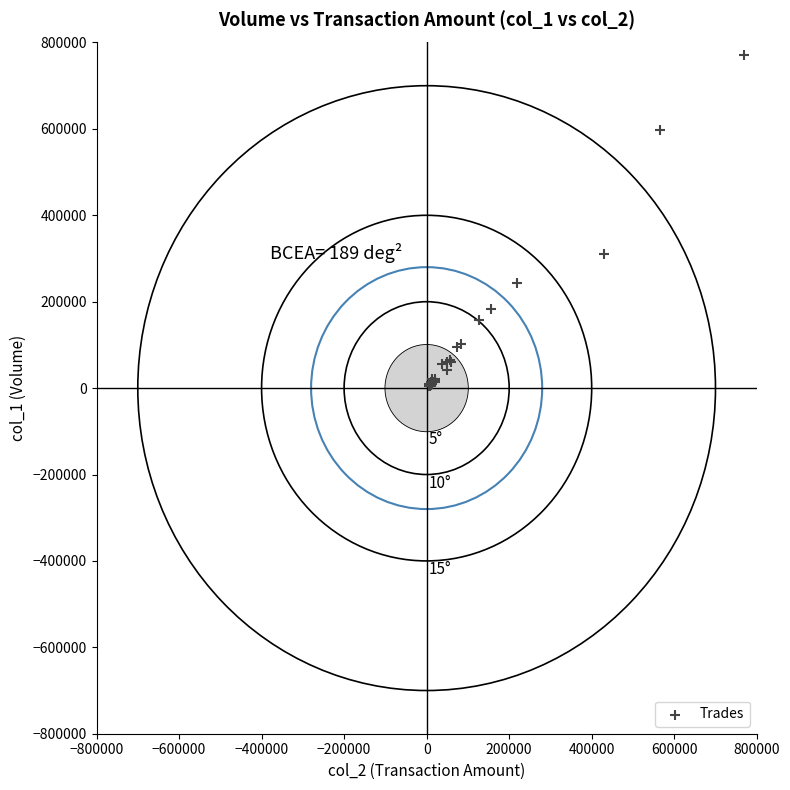

What Y value in the scatter plot is closest to 388500?

310000